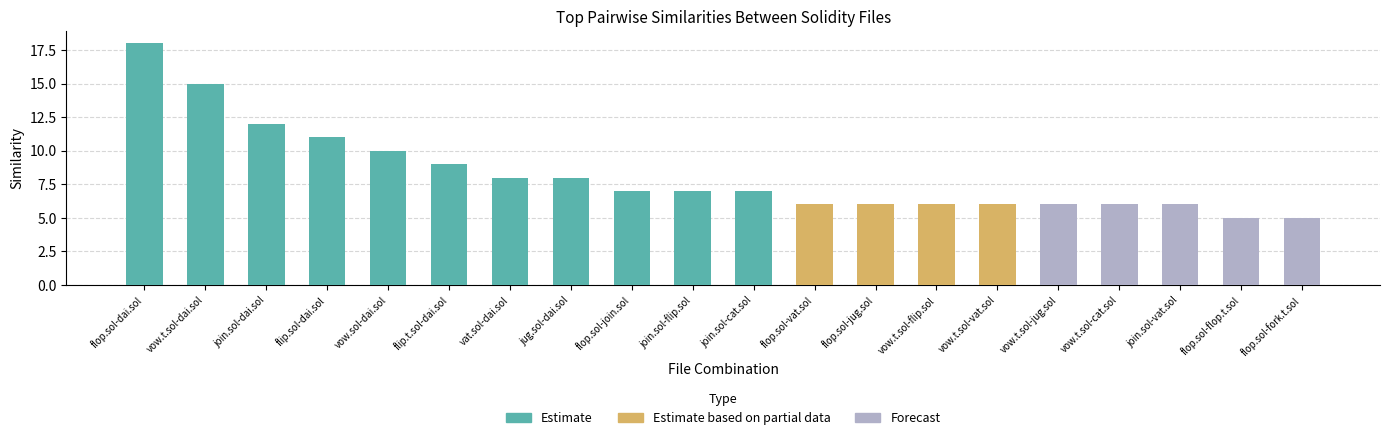

Reading right to left, extract all data points from this chart.

5	5	6	6	6	6	6	6	6	7	7	7	8	8	9	10	11	12	15	18